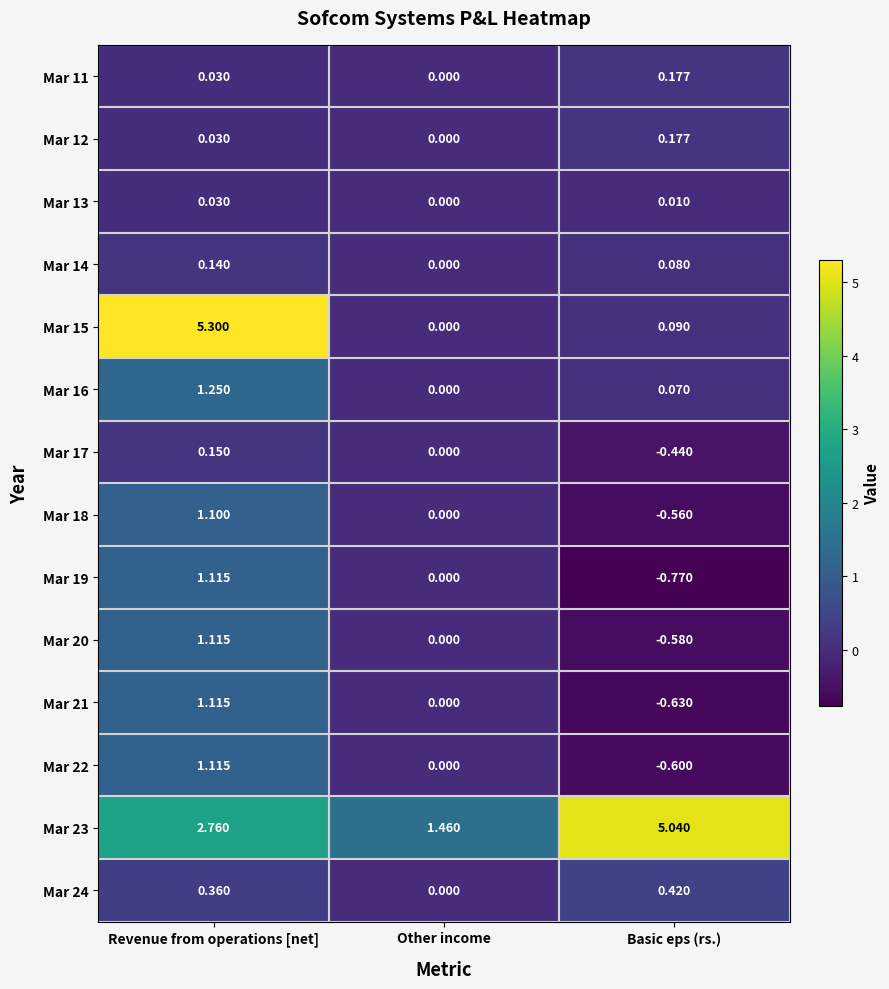

At which category is the sum across all series the highest?

Revenue from operations [net]